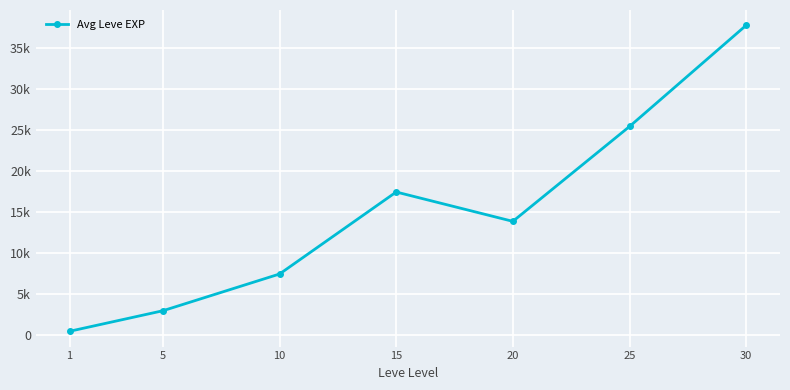

Reading left to right, what are all the values shown in this chart?

510.2	3008.3	7475.0	17445.0	13876.7	25410.0	37715.0